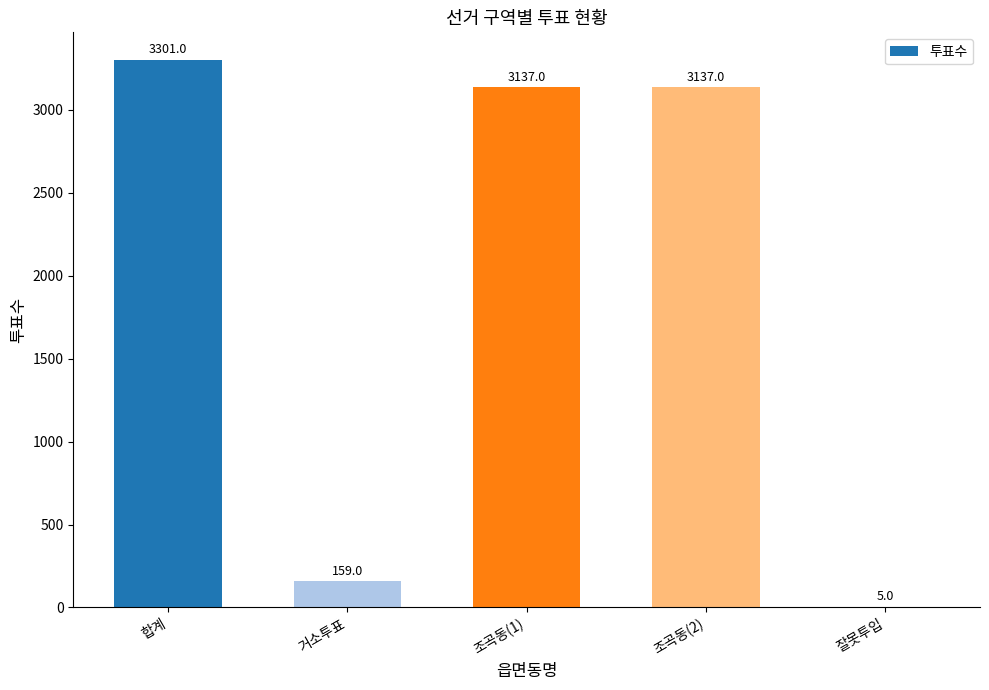

What is the maximum value shown in the chart?

3301